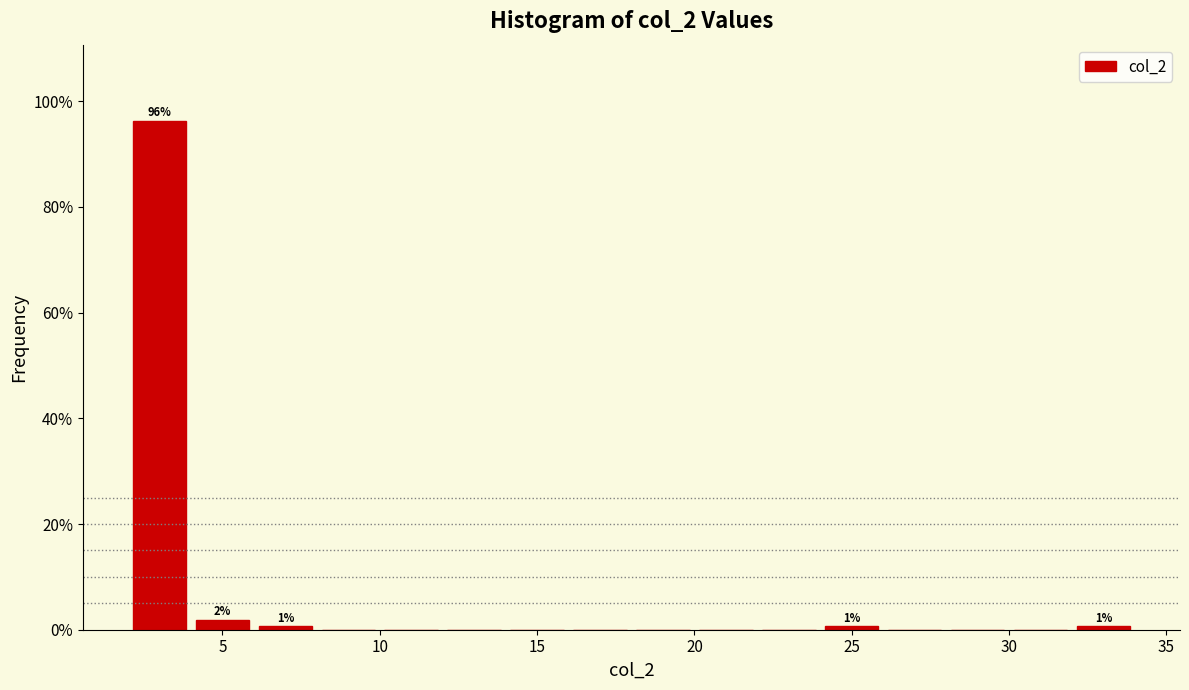

Over which range of the x-axis is the bar tallest?

2 to 4